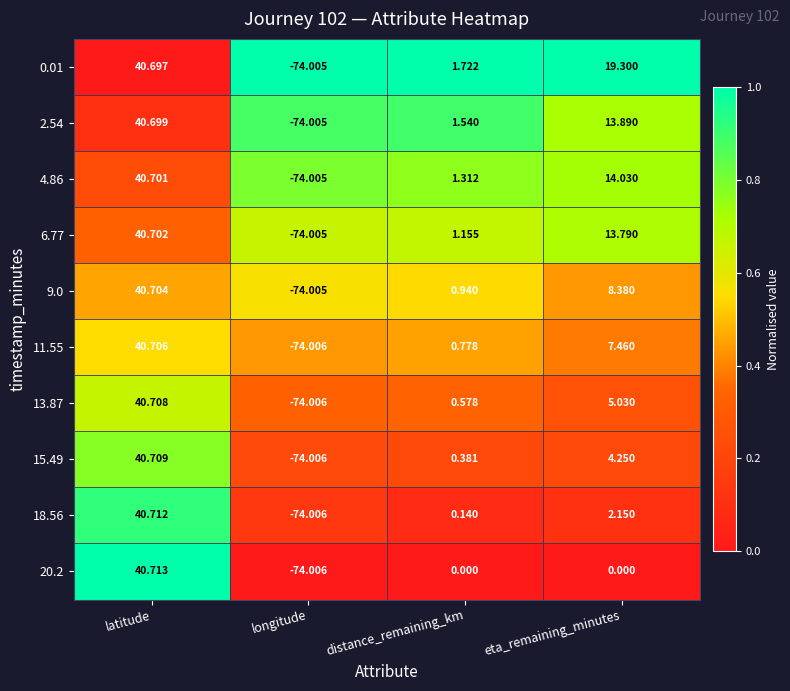

Which series has the widest spread of values?

20.2